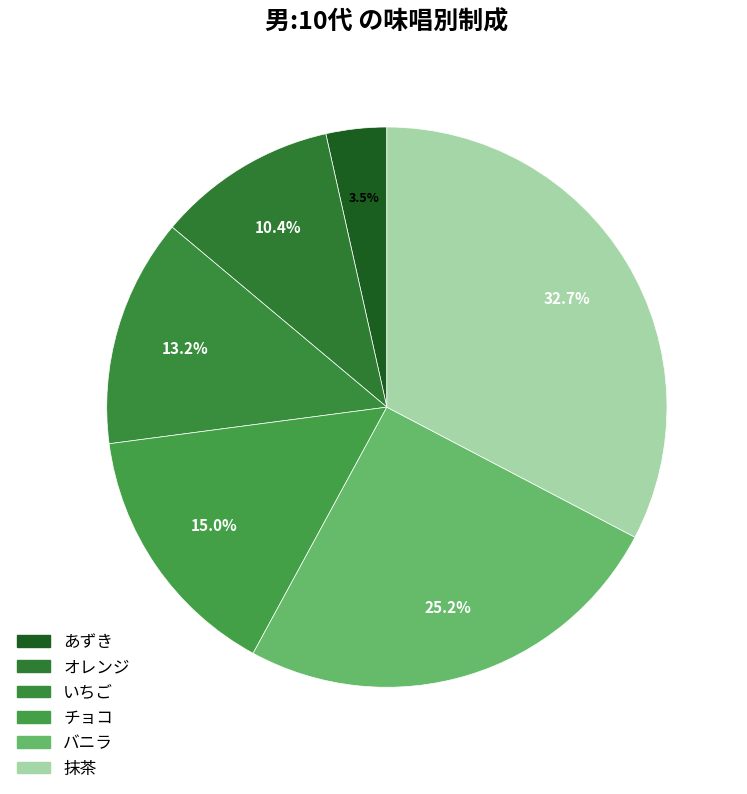

To the nearest percent, what percentage of the pie is 抹茶?

33%